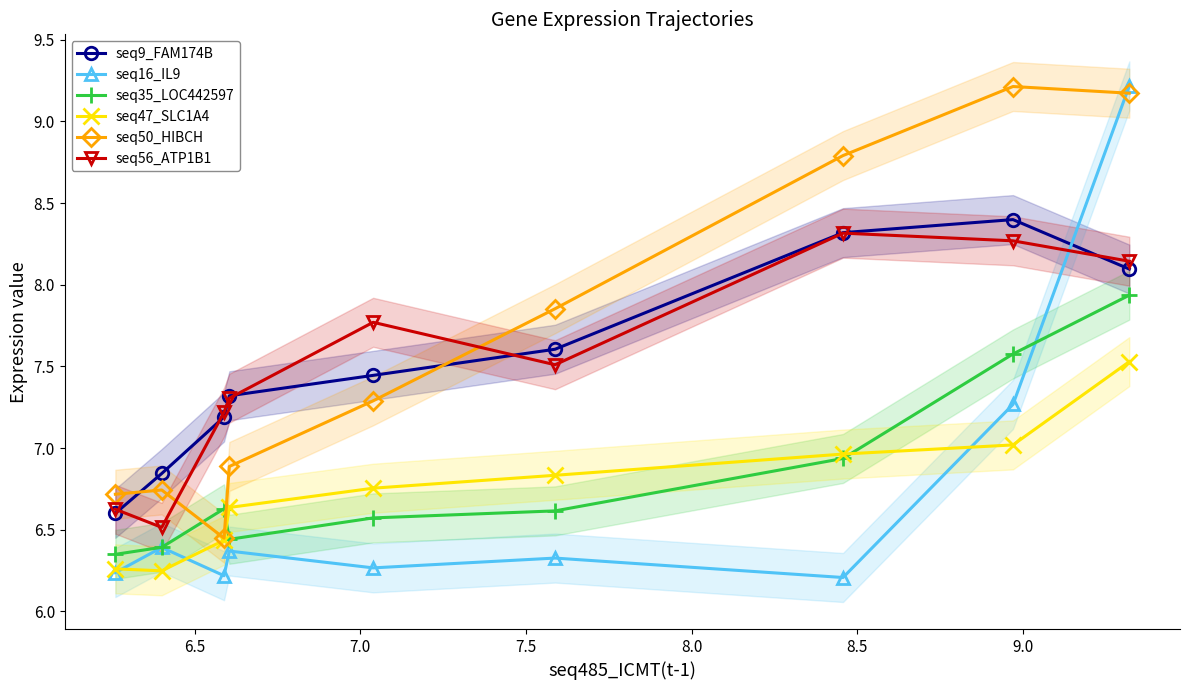

True or false: seq35_LOC442597 and seq16_IL9 cross at least once.

True